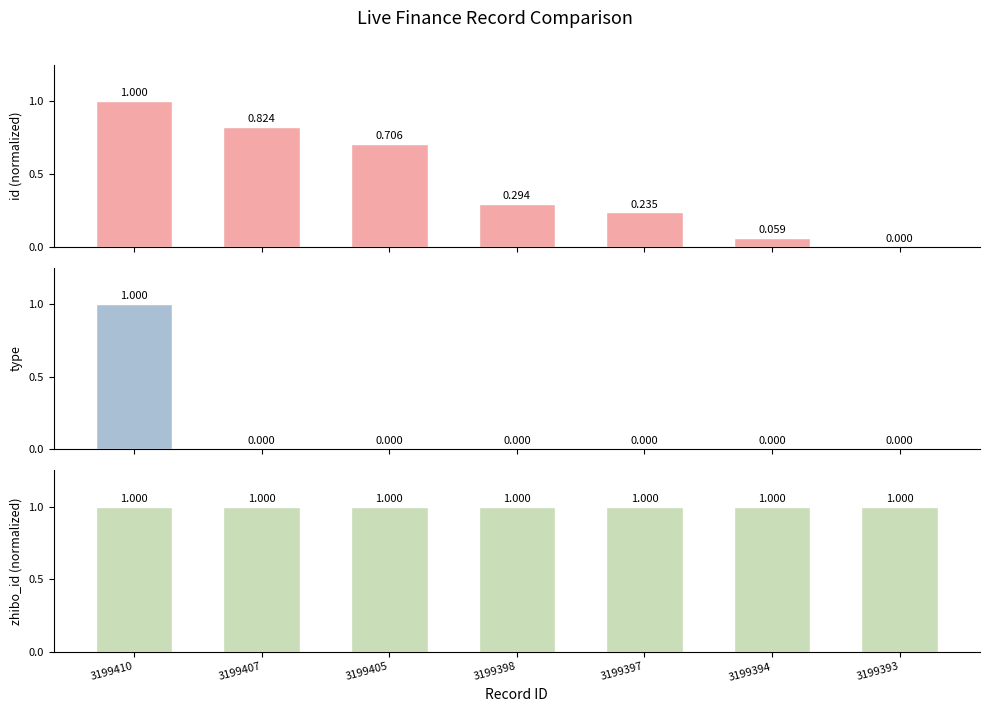

What is the average value of the type series?

0.1